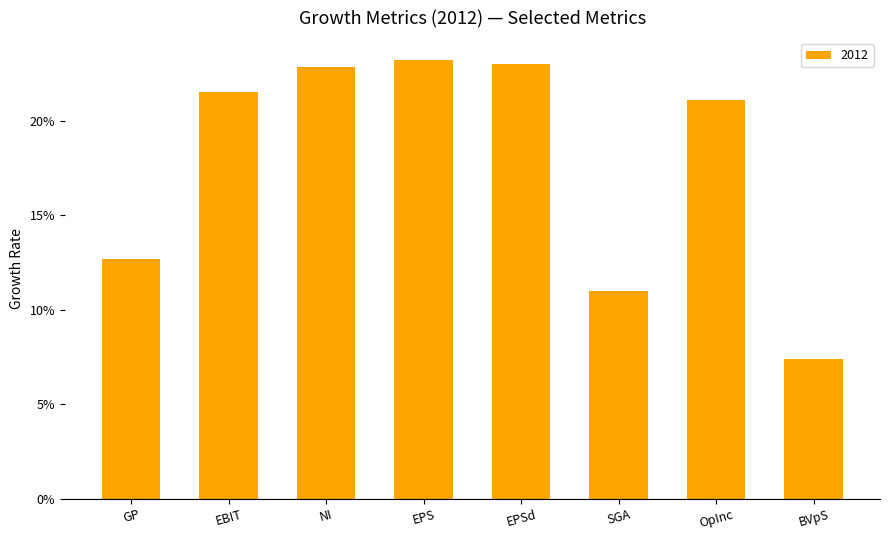

Does the chart contain any negative values?

No